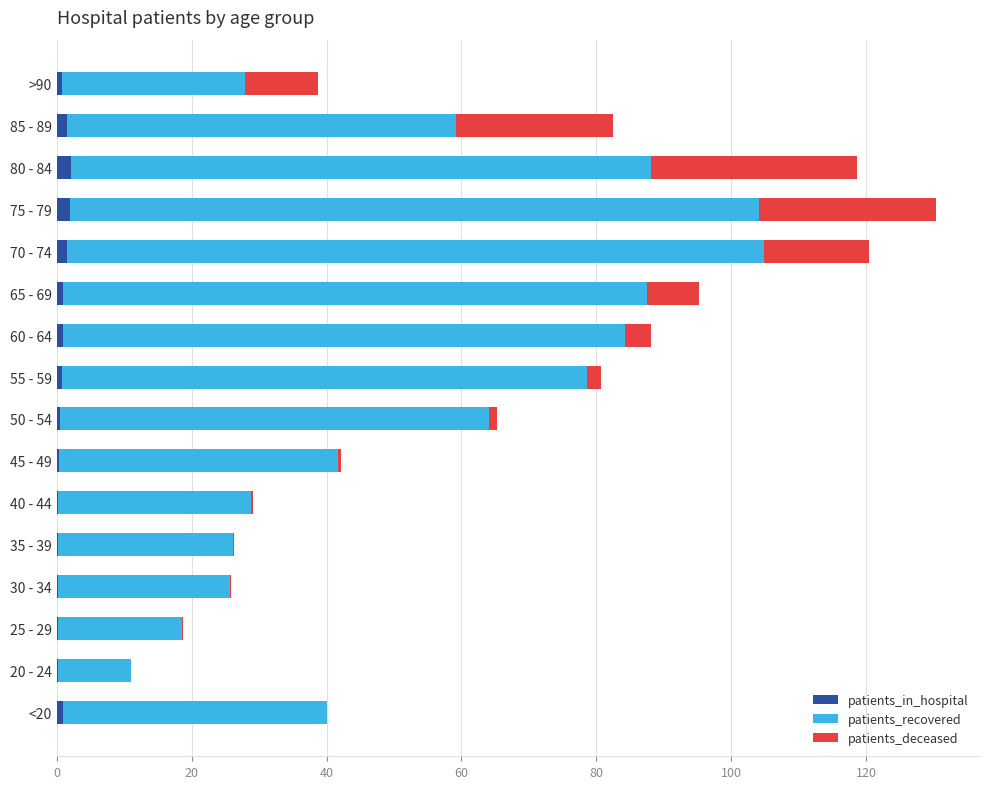

The patients_in_hospital series shows 0.1 at 25 - 29. True or false?

True